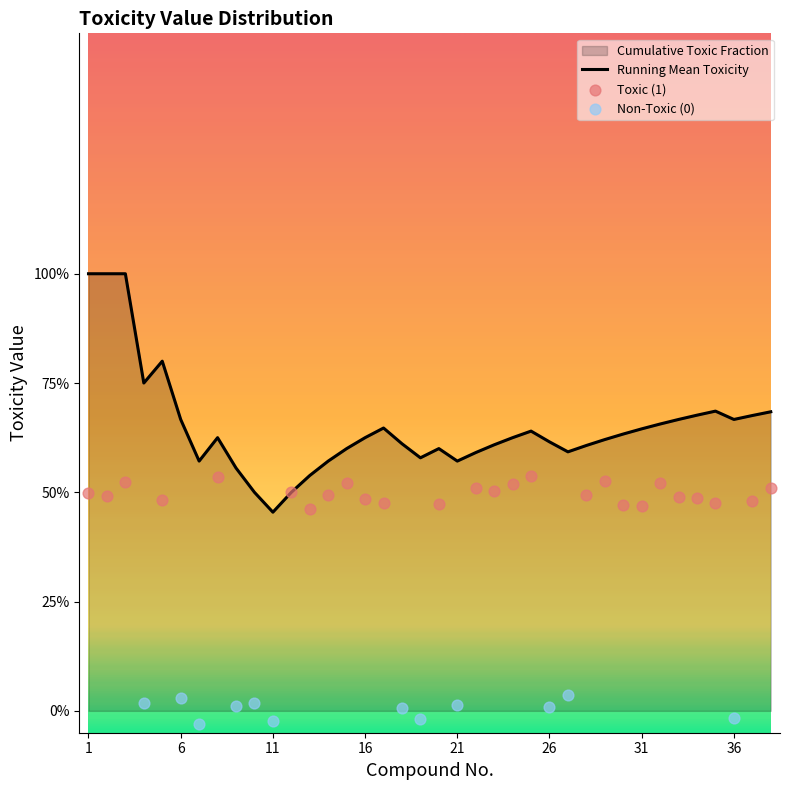

Between 36 and 17, which is larger?

17